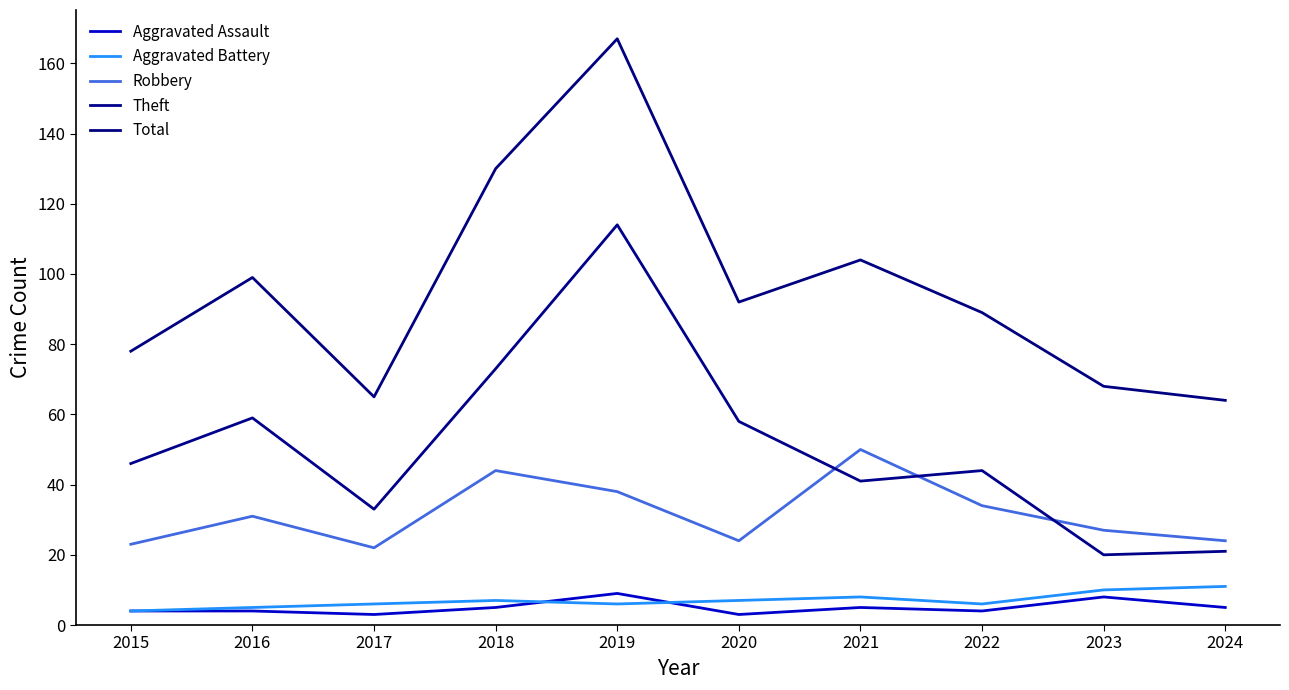

Reading left to right, list all the values displayed in this chart.

Aggravated Assault: 2015=4	2016=4	2017=3	2018=5	2019=9	2020=3	2021=5	2022=4	2023=8	2024=5
Aggravated Battery: 2015=4	2016=5	2017=6	2018=7	2019=6	2020=7	2021=8	2022=6	2023=10	2024=11
Robbery: 2015=23	2016=31	2017=22	2018=44	2019=38	2020=24	2021=50	2022=34	2023=27	2024=24
Theft: 2015=46	2016=59	2017=33	2018=73	2019=114	2020=58	2021=41	2022=44	2023=20	2024=21
Total: 2015=78	2016=99	2017=65	2018=130	2019=167	2020=92	2021=104	2022=89	2023=68	2024=64